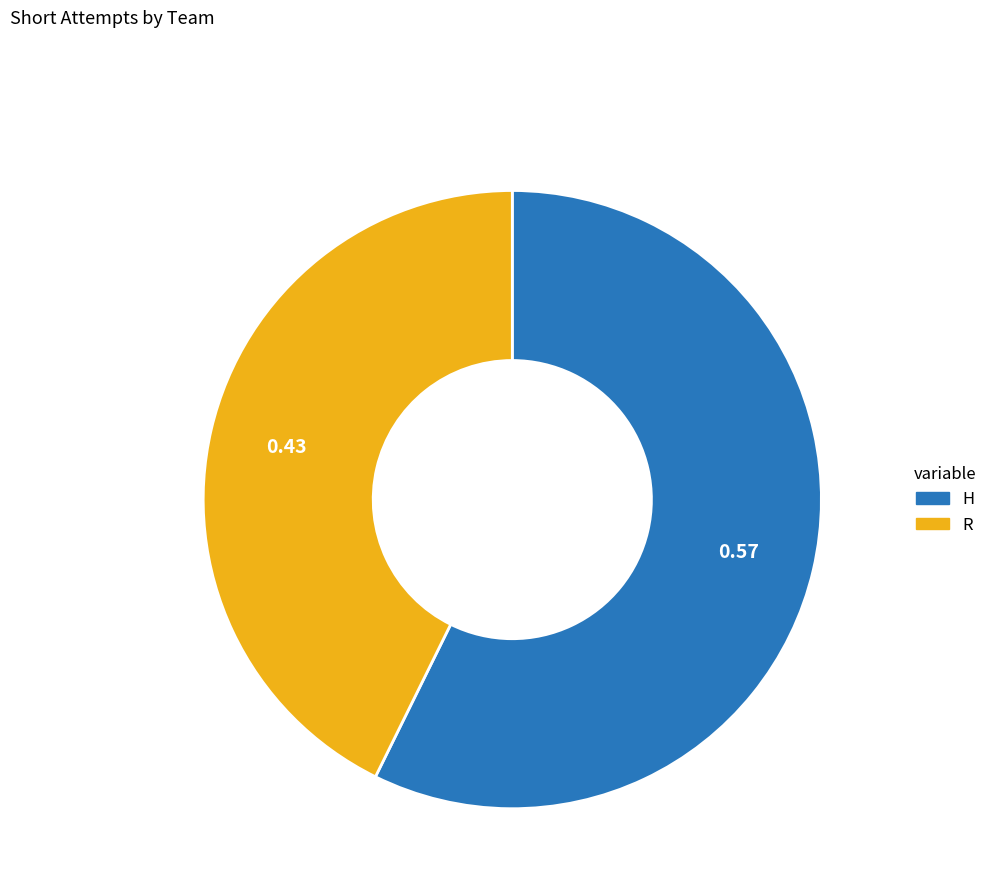

Which category has the smallest portion of the pie?

R